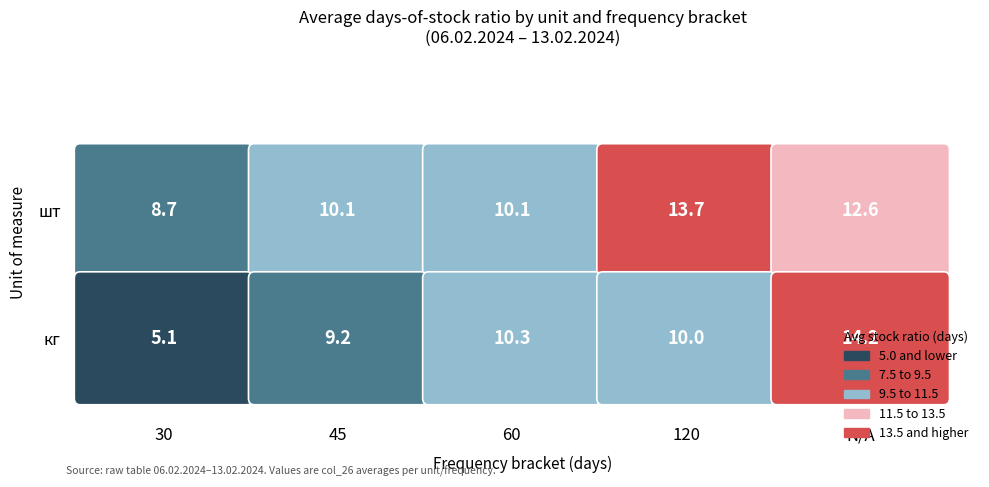

Rank the series at 120 from lowest to highest value.

кг, шт